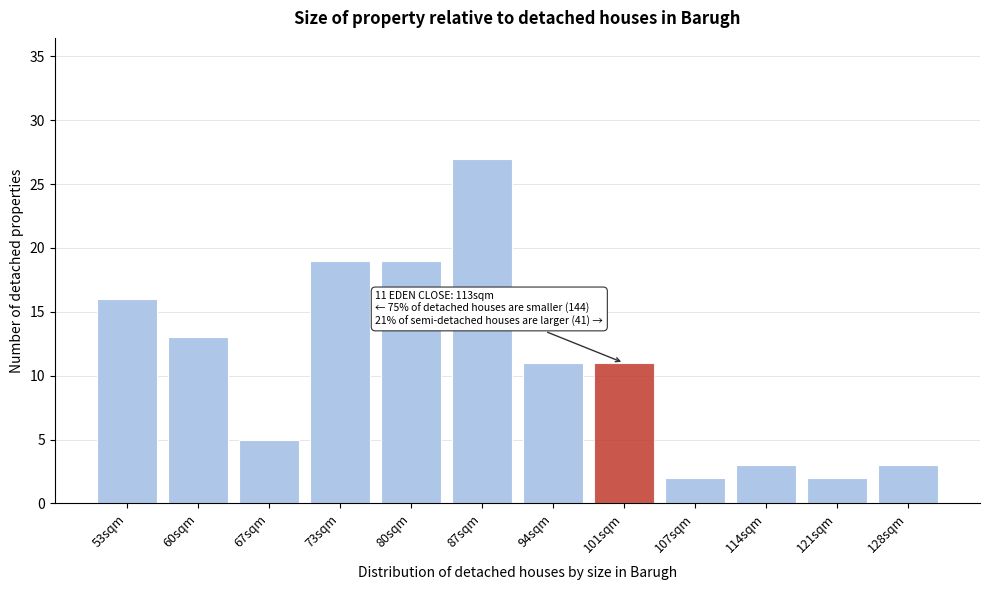

Reading right to left, what are all the values shown in this chart?

128sqm=3	121sqm=2	114sqm=3	107sqm=2	101sqm=11	94sqm=11	87sqm=27	80sqm=19	73sqm=19	67sqm=5	60sqm=13	53sqm=16